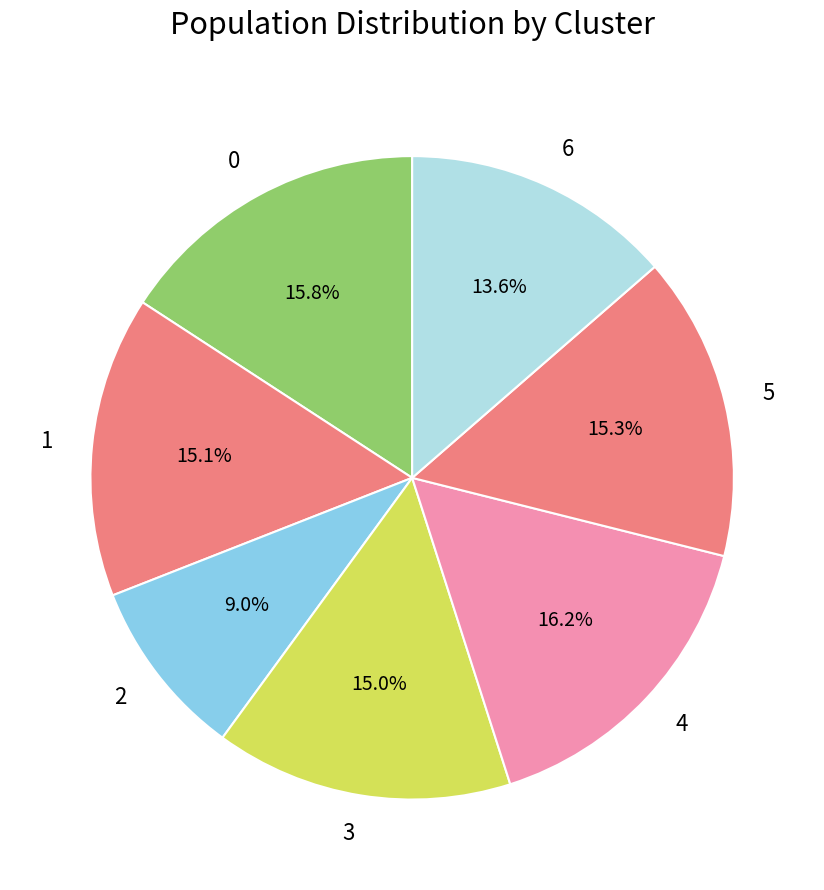

What portion of the pie excludes 2?

91.0%